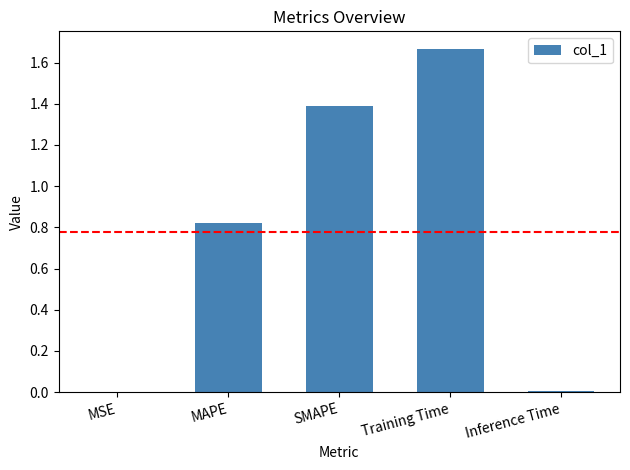

Are the bars horizontal?

No